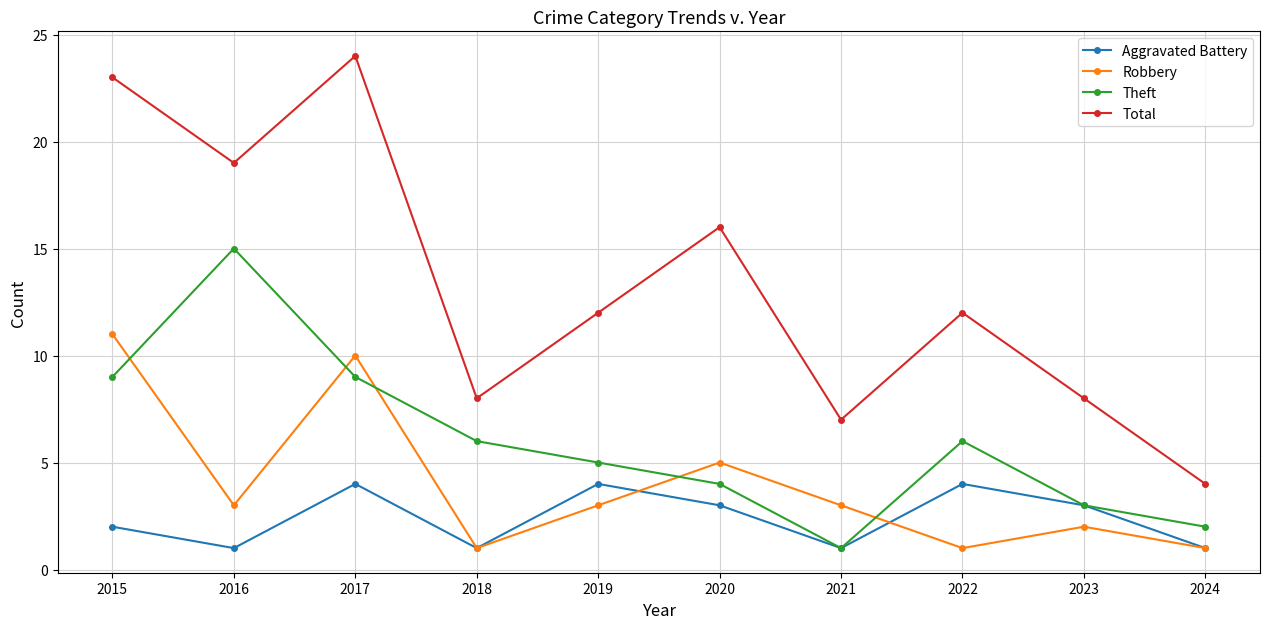

True or false: Aggravated Battery and Total intersect in this chart.

False